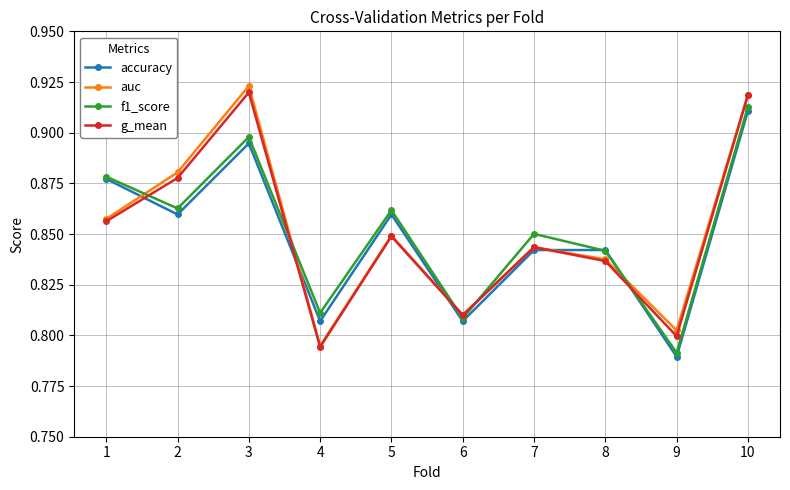

Which series changed the most between 6 and 9?

accuracy